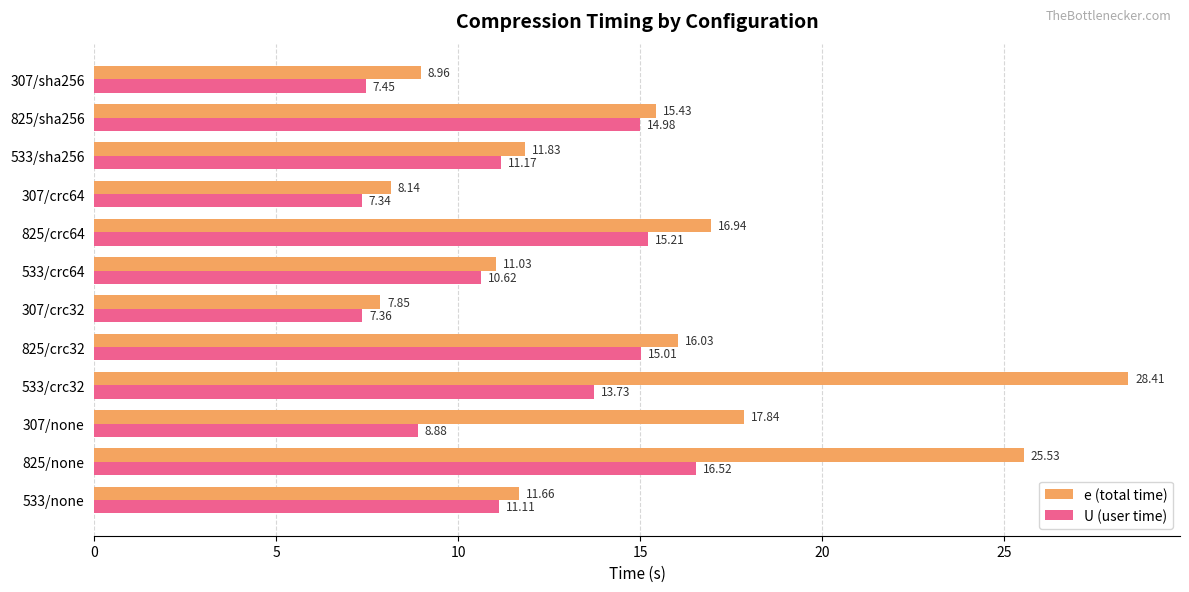

Where is e (total time) nearest to the value 18?

307/none